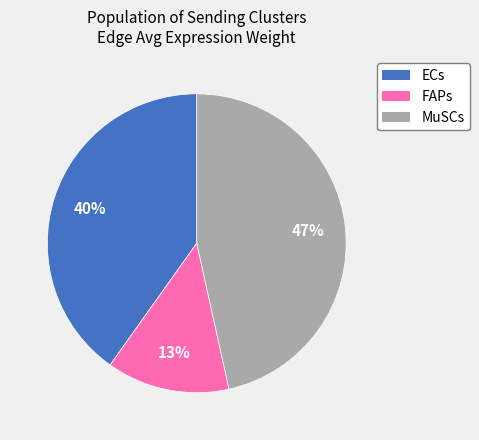

True or false: MuSCs accounts for 9% of the total.

False